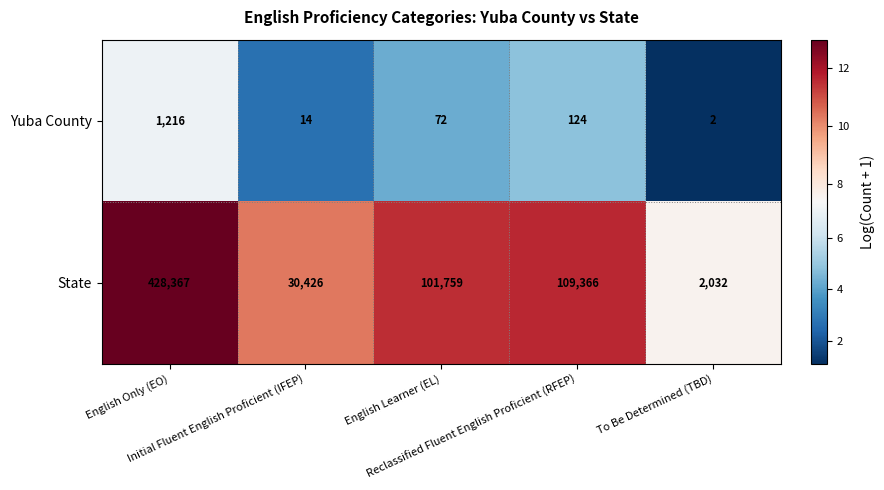

List the series in order of their peak value, lowest first.

Yuba County, State